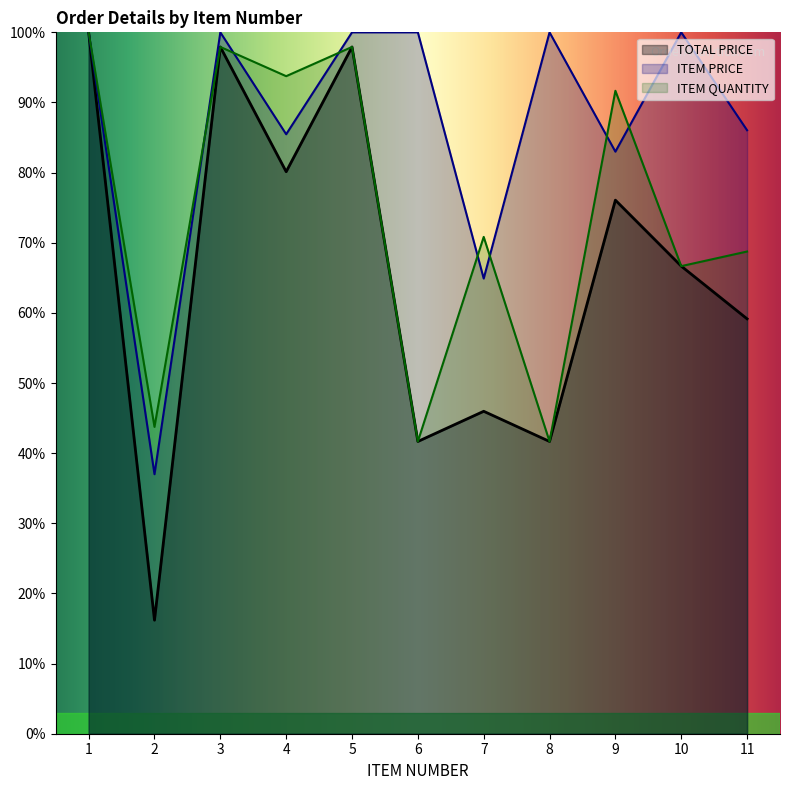

What is the average value of the ITEM QUANTITY series?

0.7